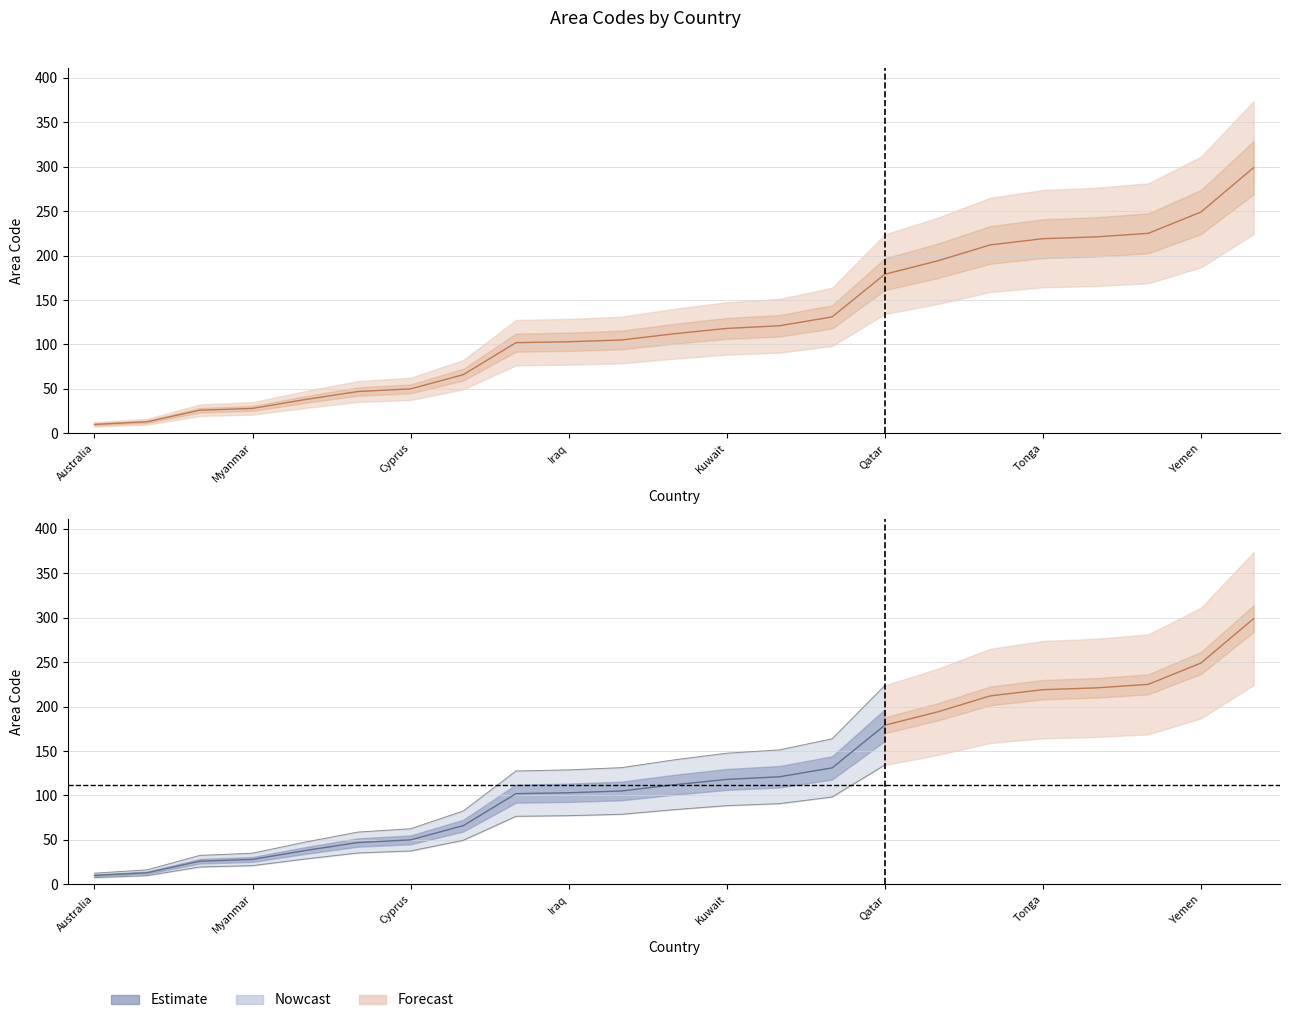

What value does the data have at Kuwait, to the nearest 5?

120